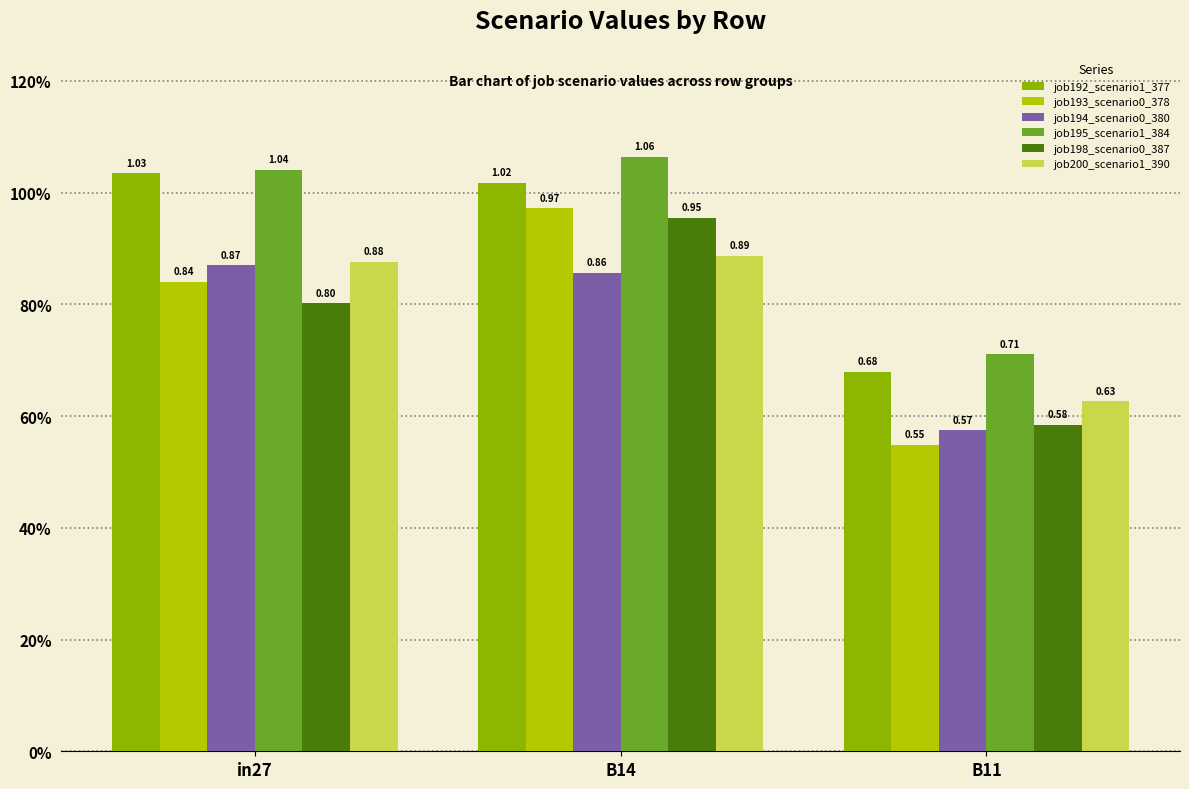

Is it true that job194_scenario0_380 equals 0.9 at B11?

False